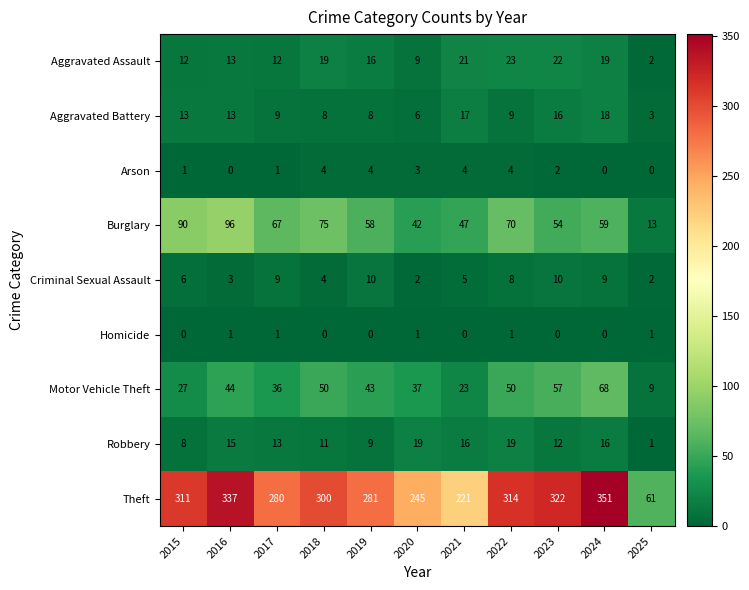

What is the sum of all Burglary values?

671